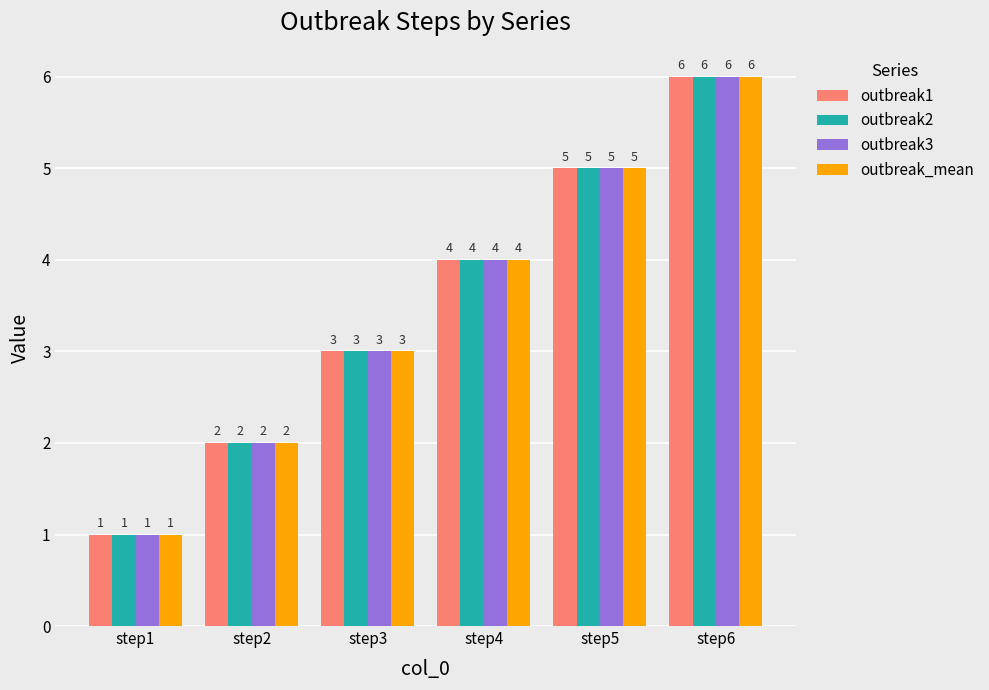

Are the bars grouped side by side (vs. stacked)?

Yes